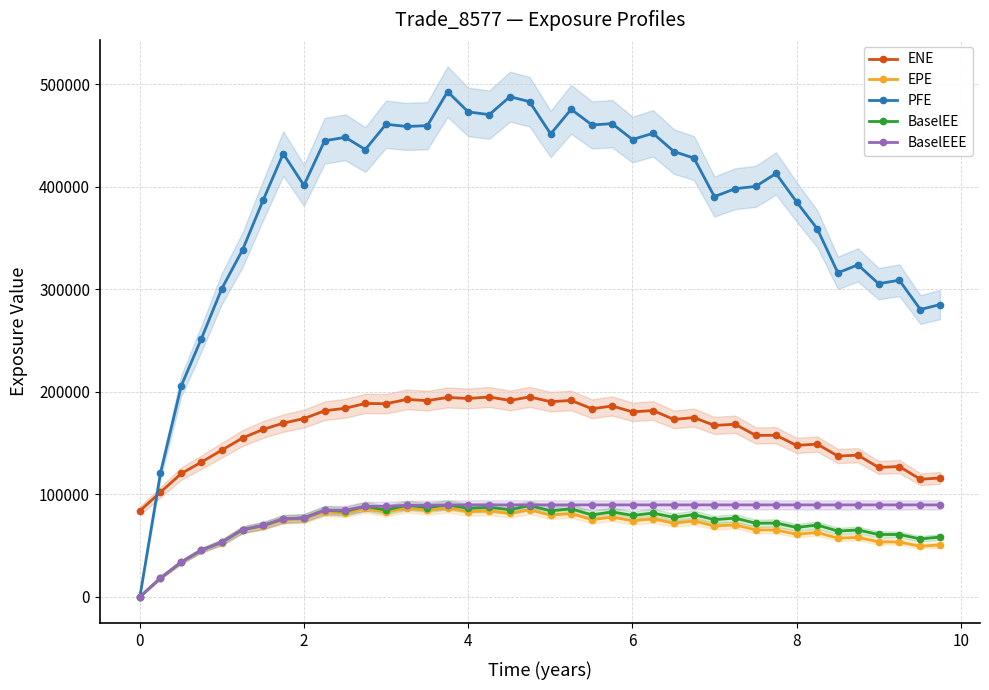

True or false: BaselEEE and ENE intersect in this chart.

False